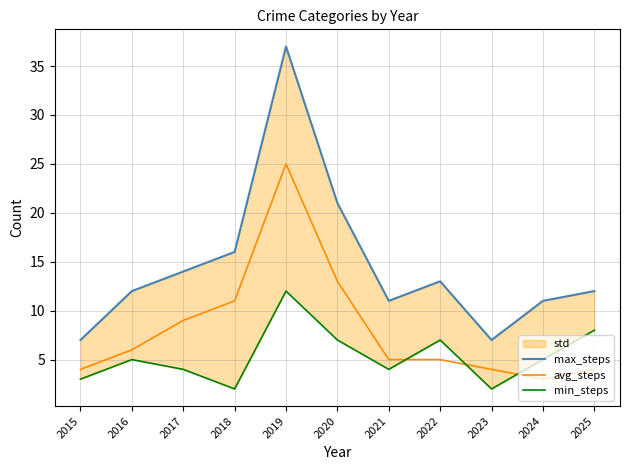

How many lines are shown in the chart?

3